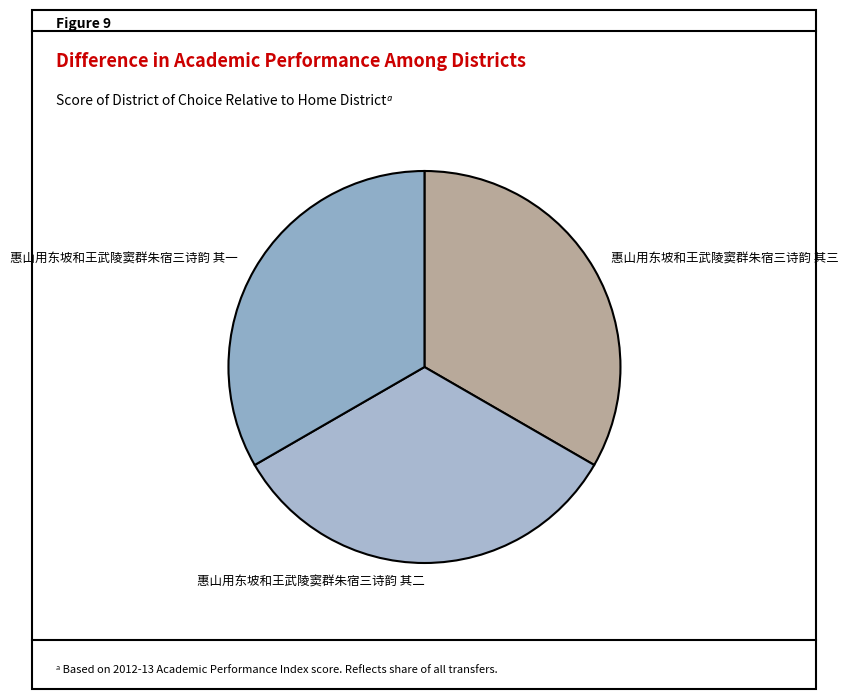

Approximately how many times larger is the value at 惠山用东坡和王武陵窦群朱宿三诗韵 其二 compared to 惠山用东坡和王武陵窦群朱宿三诗韵 其一?

1.0